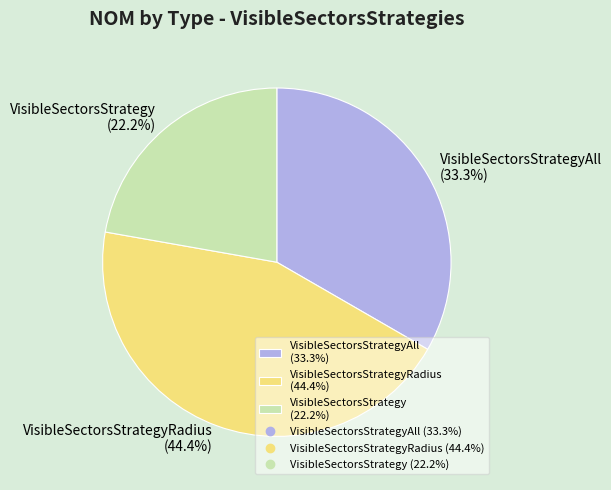

Between VisibleSectorsStrategyAll (33.3%) and VisibleSectorsStrategy (22.2%), which is larger?

VisibleSectorsStrategyAll (33.3%)